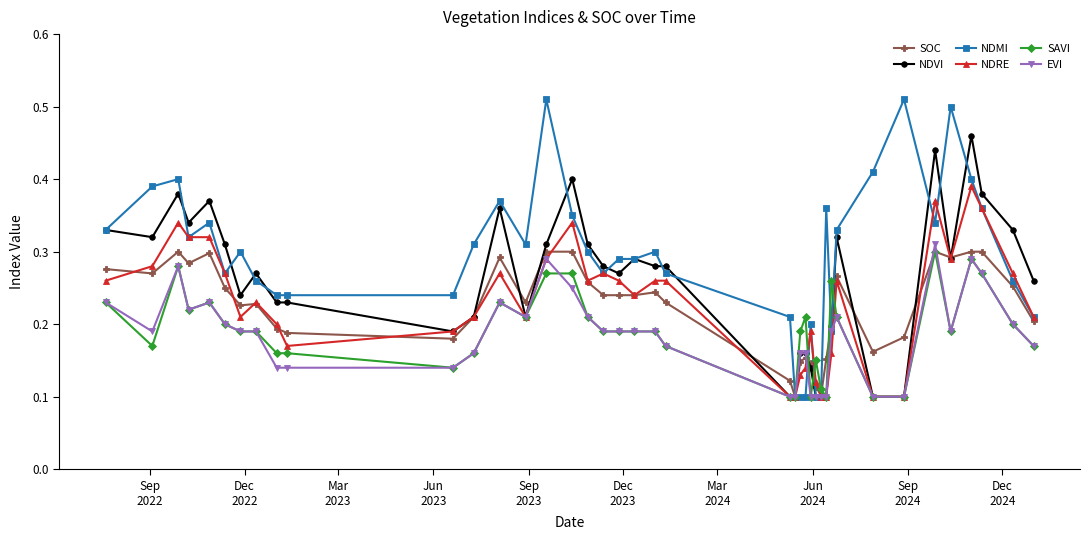

True or false: NDVI has more than 1 points higher than both neighbors.

True